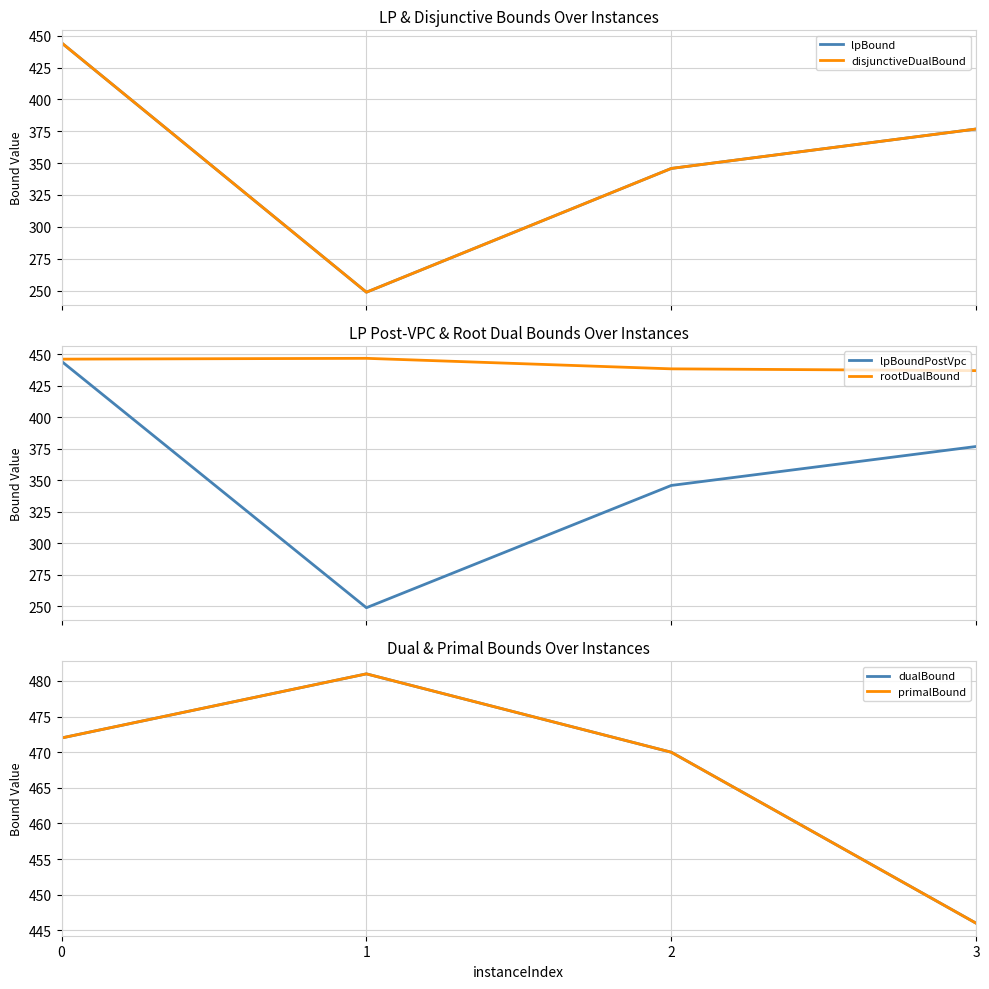

The lpBoundPostVpc series shows 444.4 at 0. True or false?

True